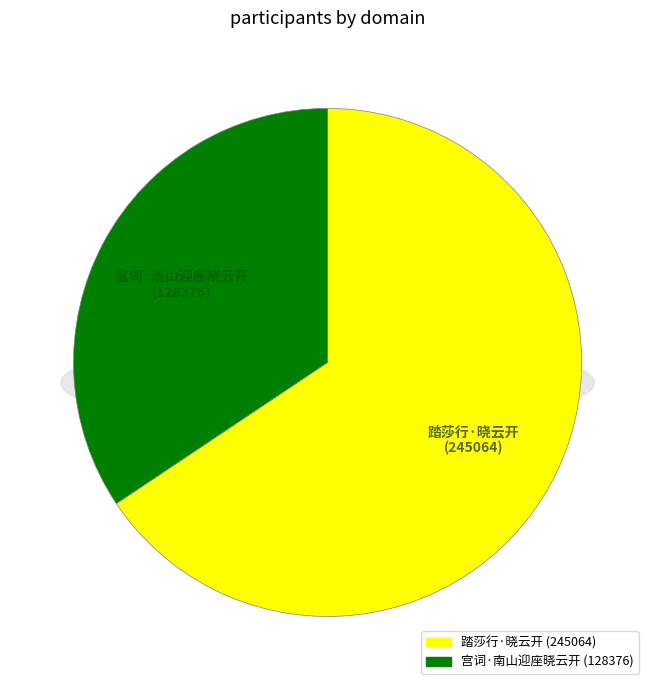

Rank the categories by value from lowest to highest.

宫词·南山迎座晓云开, 踏莎行·晓云开